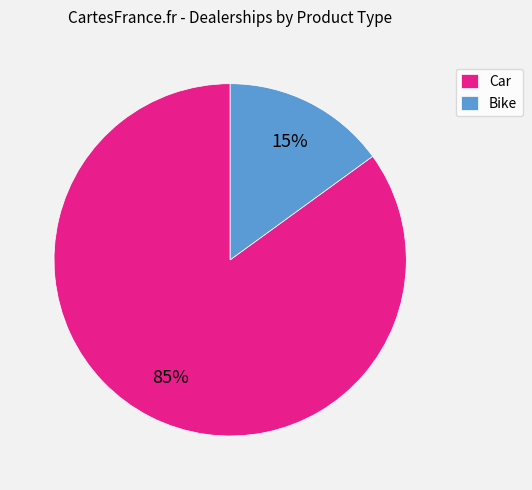

Which has a higher value, Bike or Car?

Car